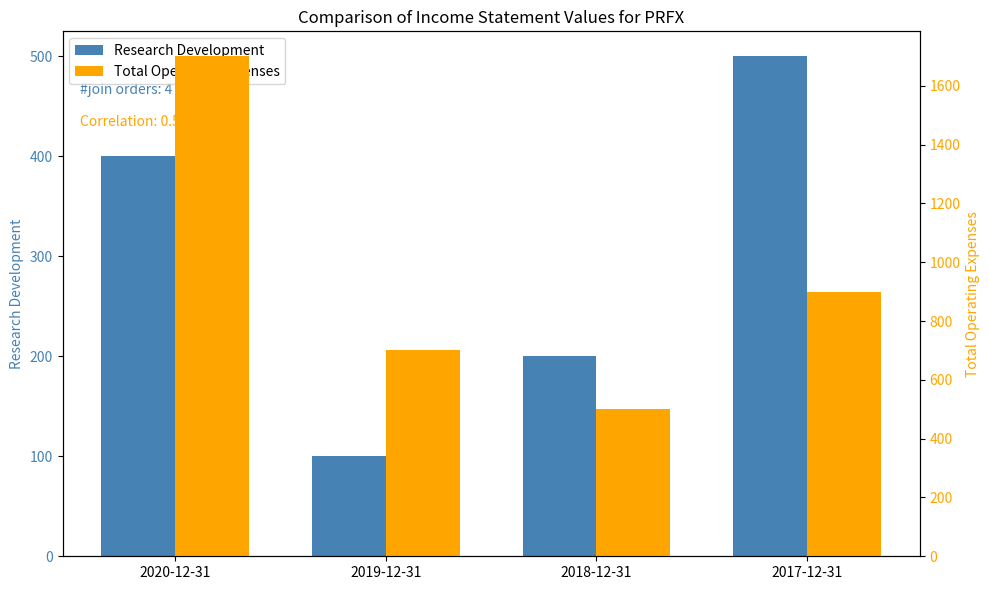

Reading left to right, list all the values displayed in this chart.

Research Development: 2020-12-31=400	2019-12-31=100	2018-12-31=200	2017-12-31=500
Total Operating Expenses: 2020-12-31=1700	2019-12-31=700	2018-12-31=500	2017-12-31=900